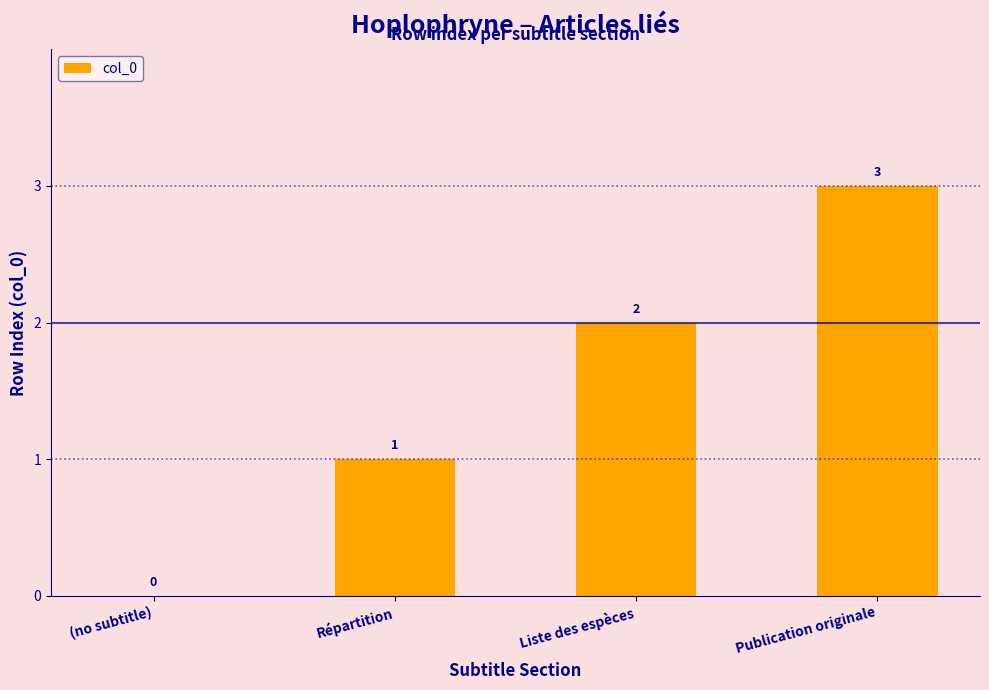

How many values are above zero?

3